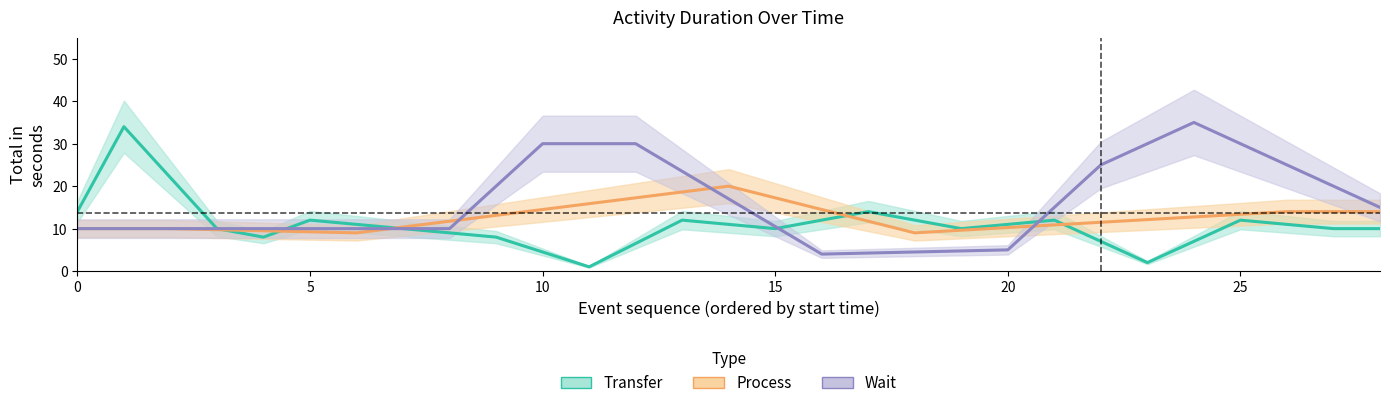

Is this an area chart (filled region under the line)?

No